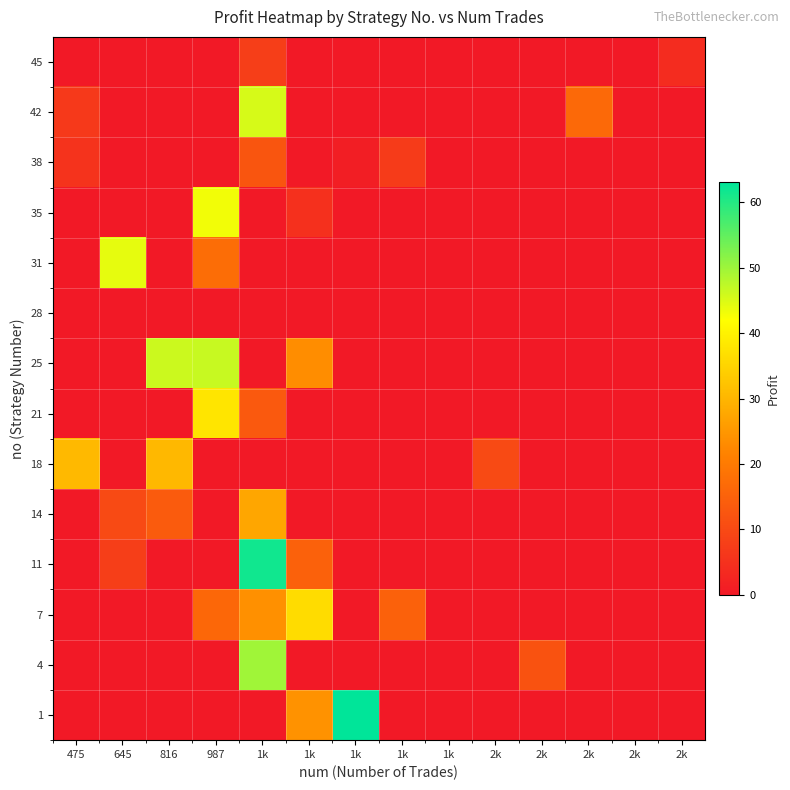

List the series in order of their peak value, highest first.

1, 11, 4, 25, 42, 31, 35, 21, 7, 18, 14, 38, 45, 28